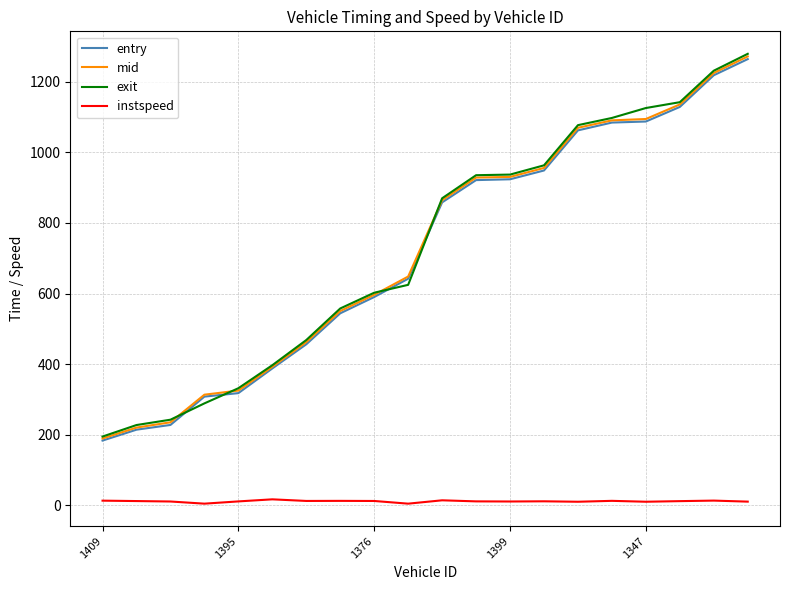

What is the lowest value of the exit series?

195.0